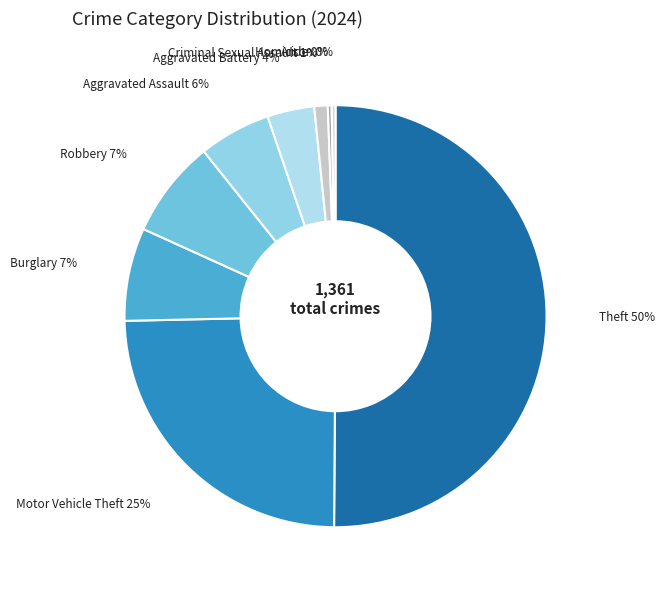

Does any single category account for the majority?

Yes